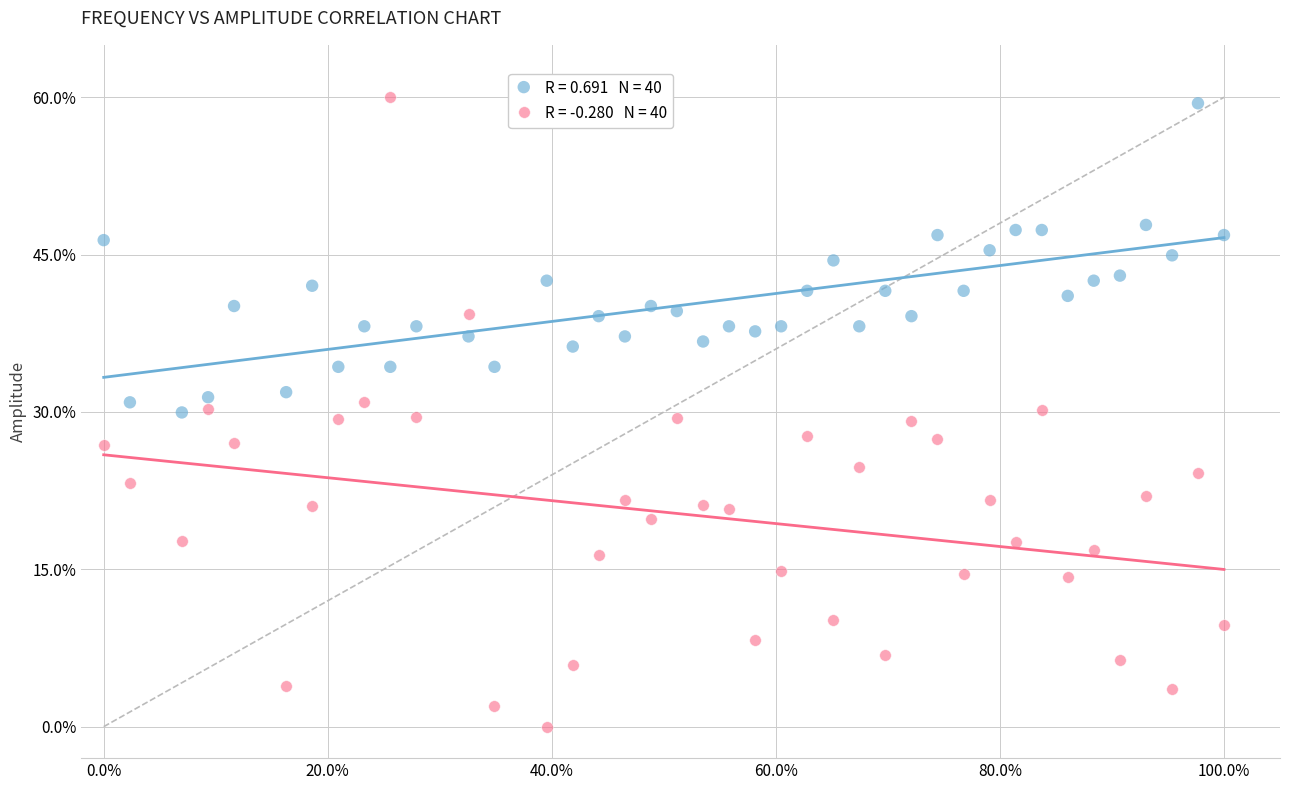

Across all data points, what is the range of Y values (max minus min)?

60.0